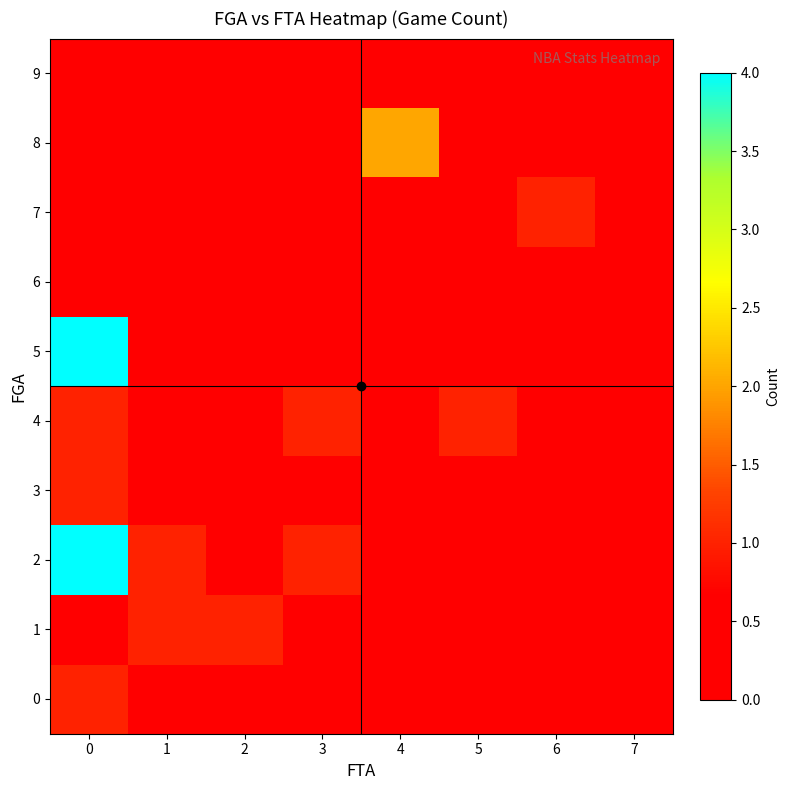

Reading right to left, extract all data points from this chart.

0: 7=0	6=0	5=0	4=0	3=0	2=0	1=0	0=1
1: 7=0	6=0	5=0	4=0	3=0	2=1	1=1	0=0
2: 7=0	6=0	5=0	4=0	3=1	2=0	1=1	0=4
3: 7=0	6=0	5=0	4=0	3=0	2=0	1=0	0=1
4: 7=0	6=0	5=1	4=0	3=1	2=0	1=0	0=1
5: 7=0	6=0	5=0	4=0	3=0	2=0	1=0	0=4
6: 7=0	6=0	5=0	4=0	3=0	2=0	1=0	0=0
7: 7=0	6=1	5=0	4=0	3=0	2=0	1=0	0=0
8: 7=0	6=0	5=0	4=2	3=0	2=0	1=0	0=0
9: 7=0	6=0	5=0	4=0	3=0	2=0	1=0	0=0